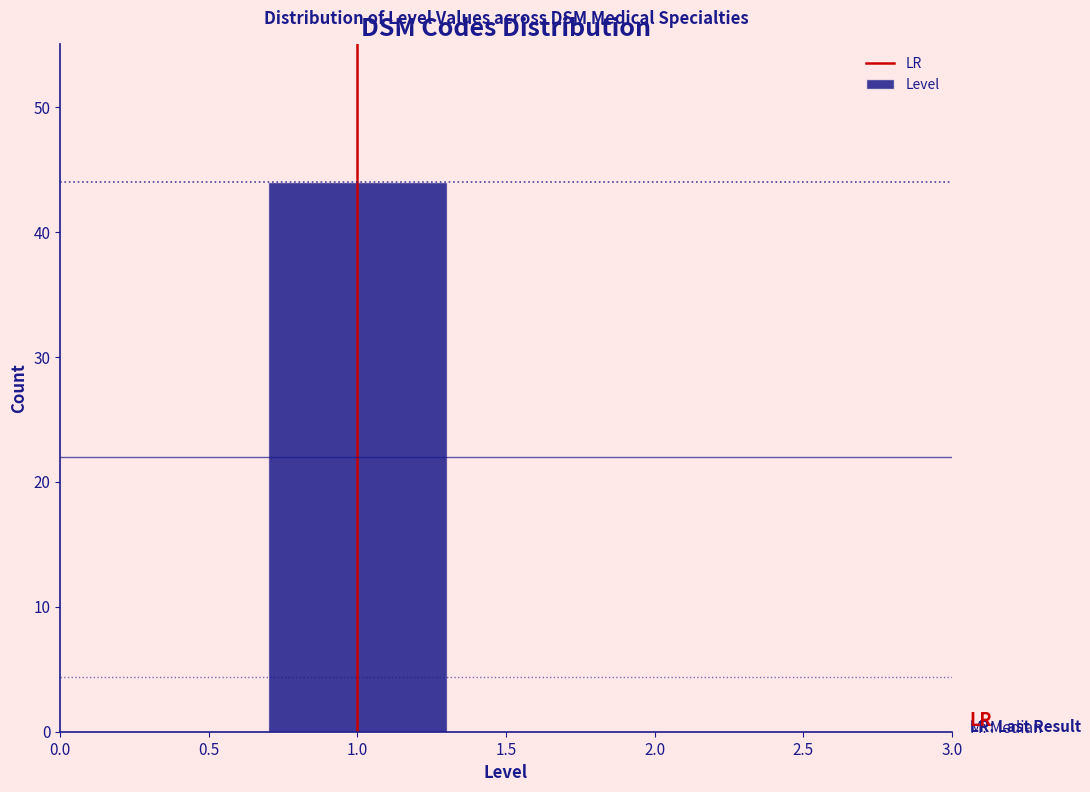

Reading left to right, list all the values displayed in this chart.

1.0=44	2.0=0